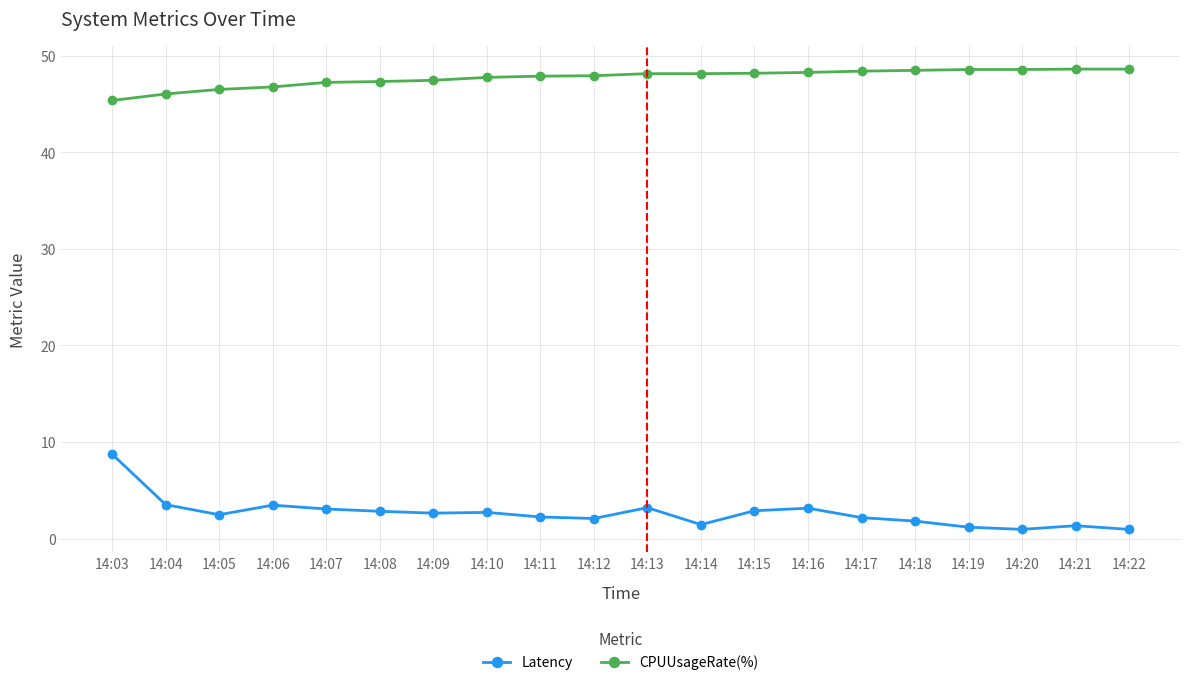

What is the sum of the Latency values at 14:05 and 14:06?

5.9